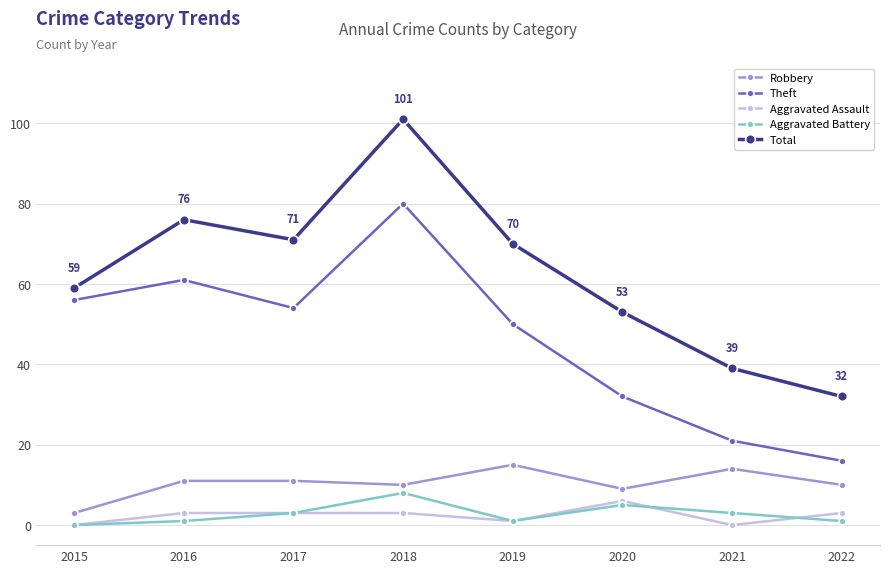

How many positive values does the Aggravated Battery series have?

7